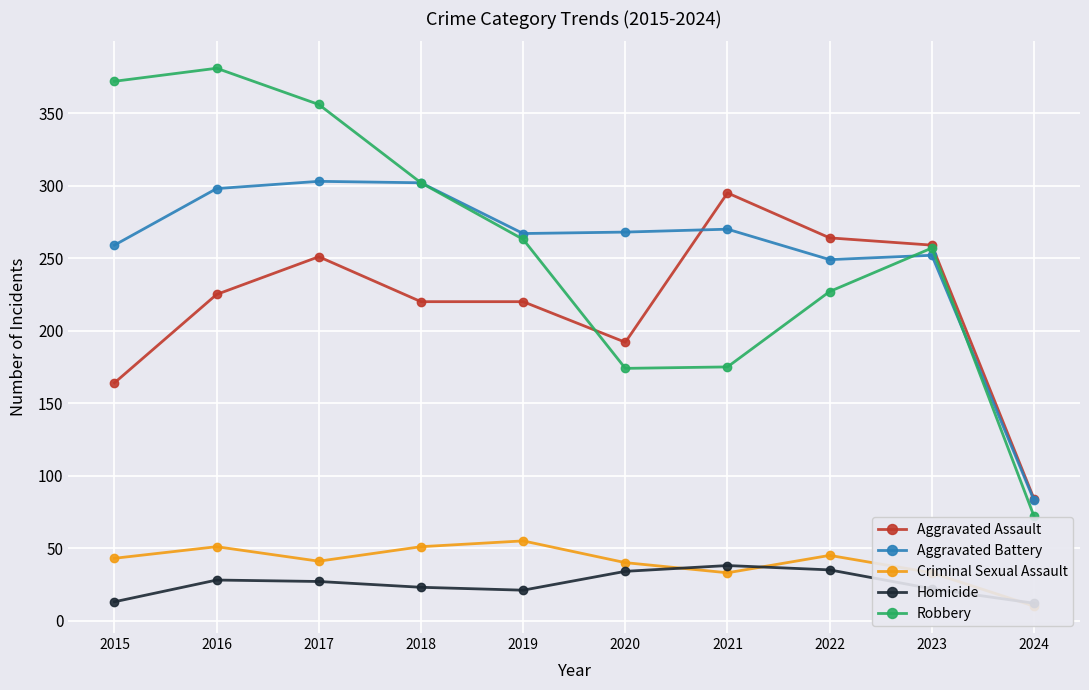

How many lines are shown in the chart?

5